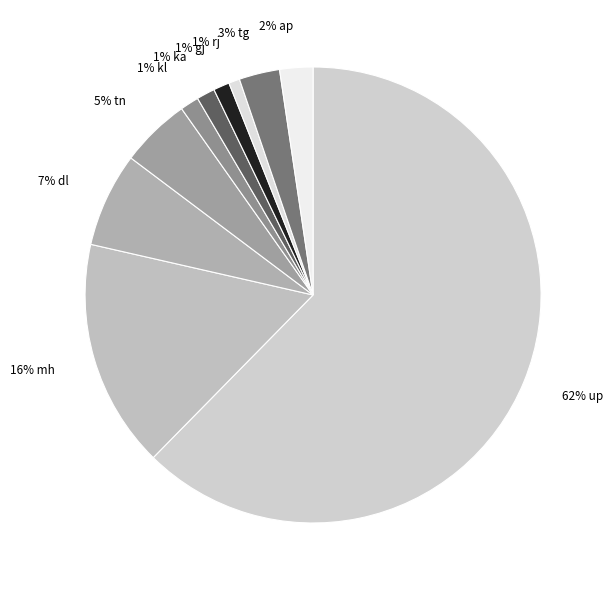

Is 62% up the majority of the pie?

Yes